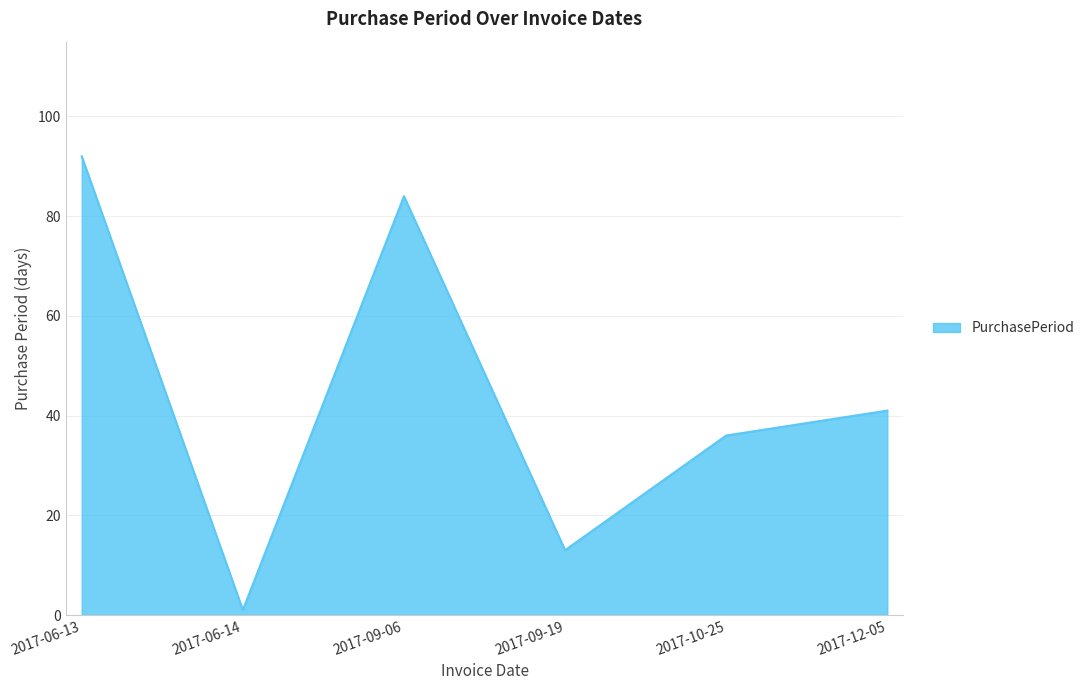

What position from the left is 2017-10-25?

5